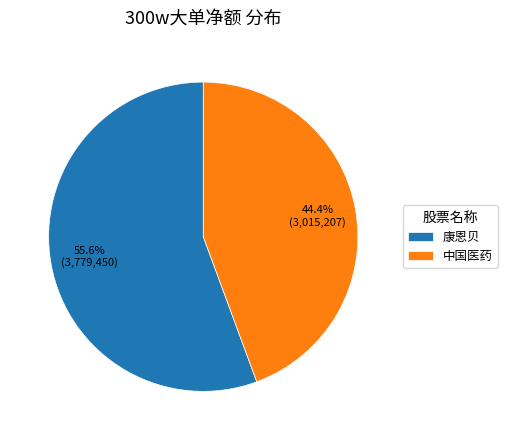

What is the ratio of the value at 康恩贝 to the value at 中国医药?

1.3